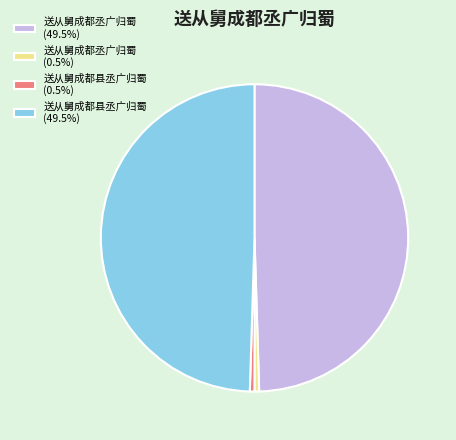

Does any single category account for the majority?

No